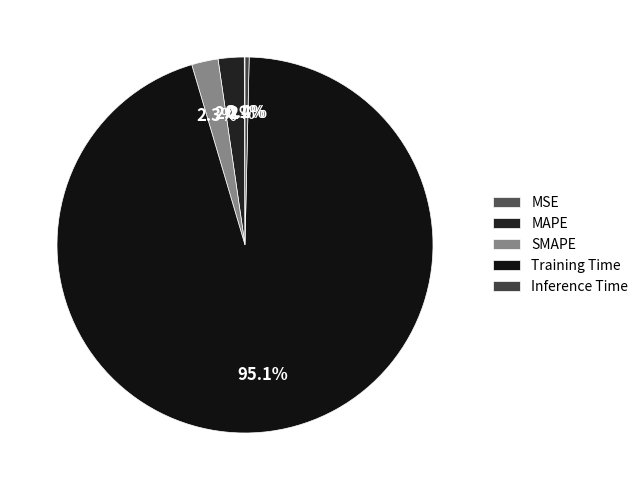

Which category has the biggest portion of the pie?

Training Time